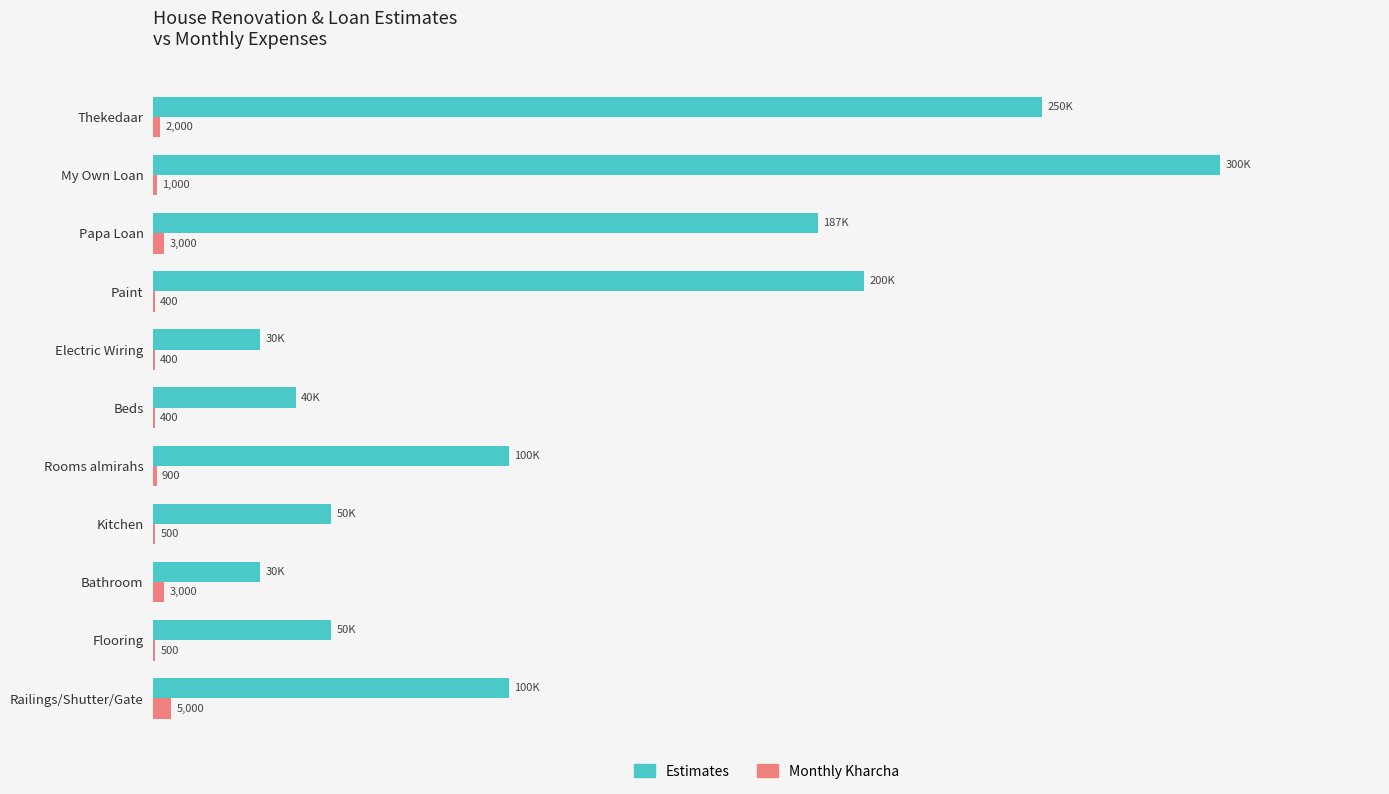

What are all the series names shown in the legend?

Estimates, Monthly Kharcha